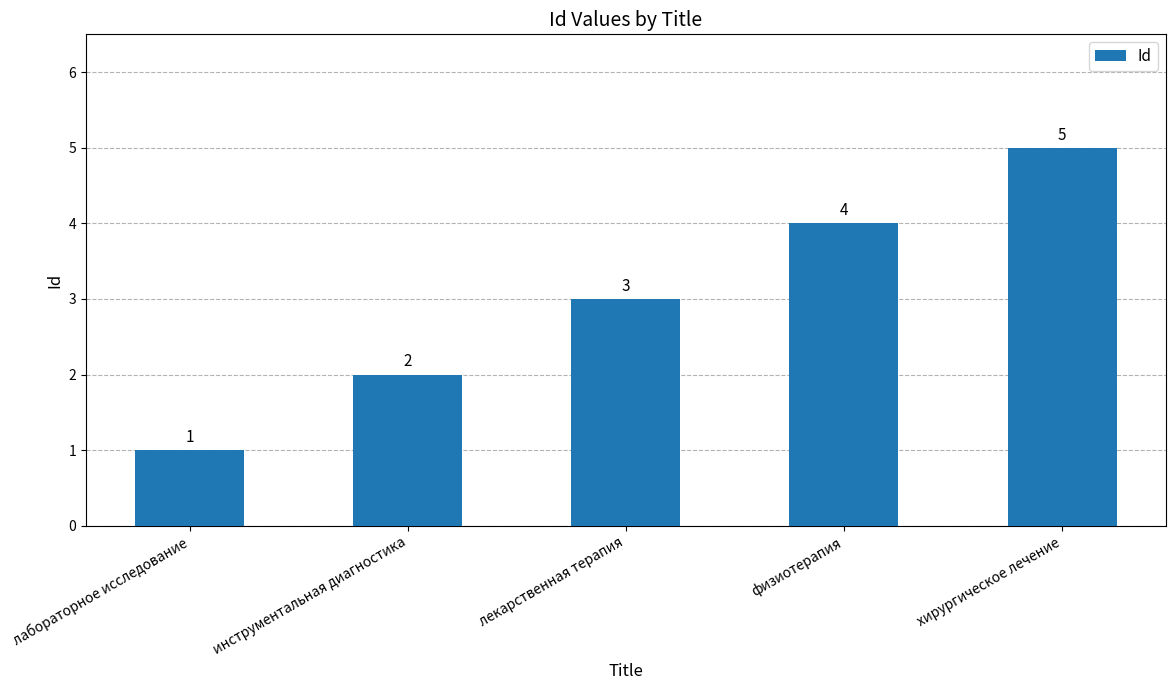

Reading left to right, extract all data points from this chart.

1	2	3	4	5